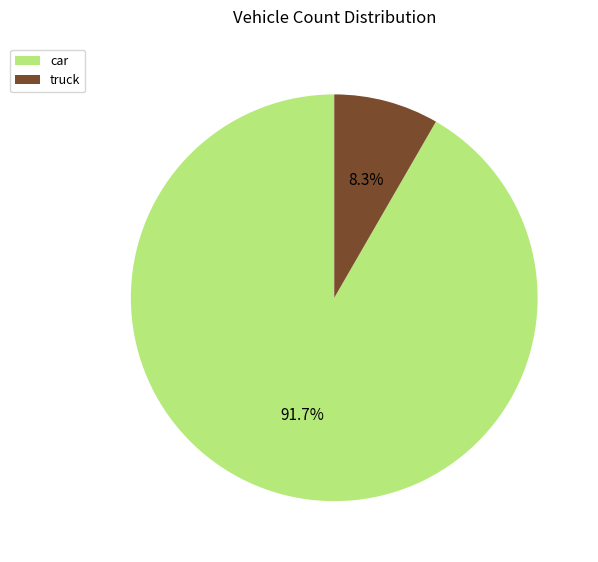

Between car and truck, which is larger?

car